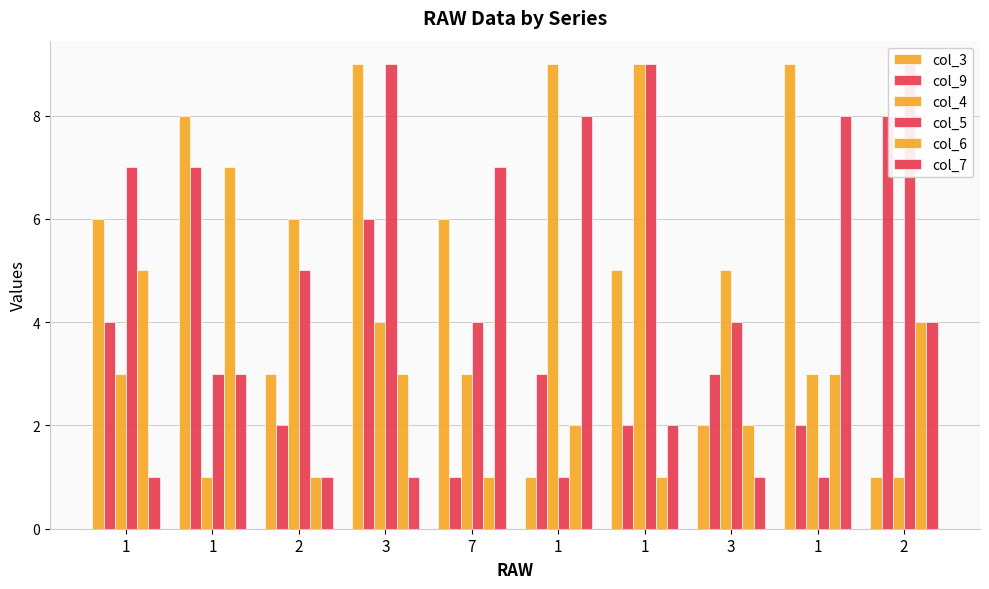

List the labels in order of col_3 value, largest first.

3, 1, 1, 1, 7, 1, 2, 3, 1, 2